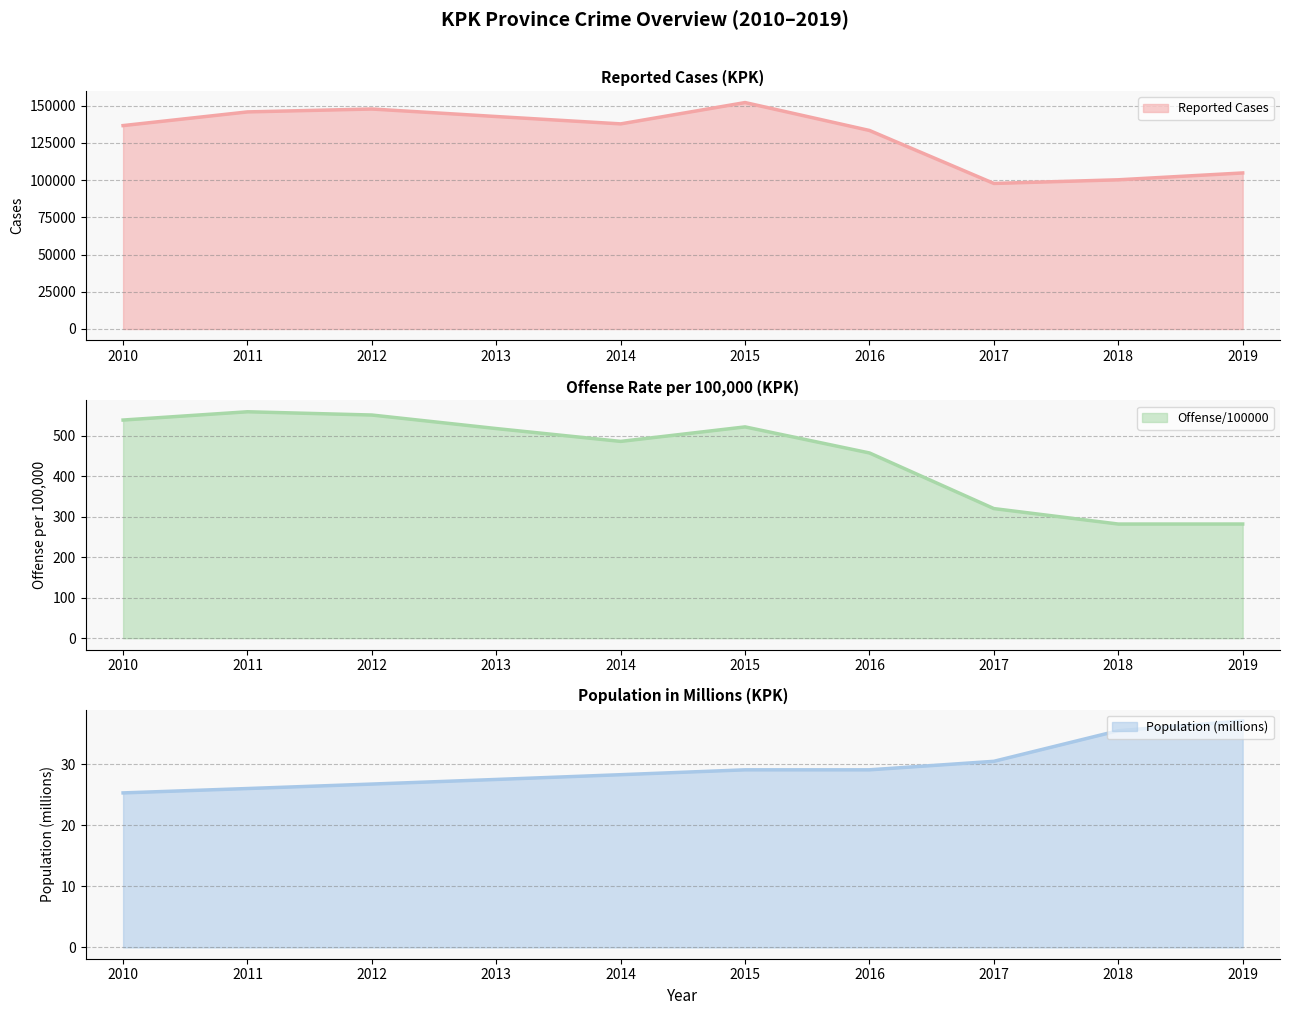

Reading left to right, extract all data points from this chart.

Reported Cases: 2010=136665.0	2011=145856.0	2012=147807.0	2013=142757.0	2014=137812.0	2015=152136.0	2016=133383.0	2017=97794.0	2018=100250.0	2019=104845.0
Offense/100000: 2010=539.3	2011=559.8	2012=551.7	2013=518.2	2014=486.5	2015=522.3	2016=457.9	2017=320.4	2018=282.2	2019=282.2
Population (millions): 2010=25.3	2011=26.1	2012=26.8	2013=27.5	2014=28.3	2015=29.1	2016=29.1	2017=30.5	2018=35.5	2019=37.1